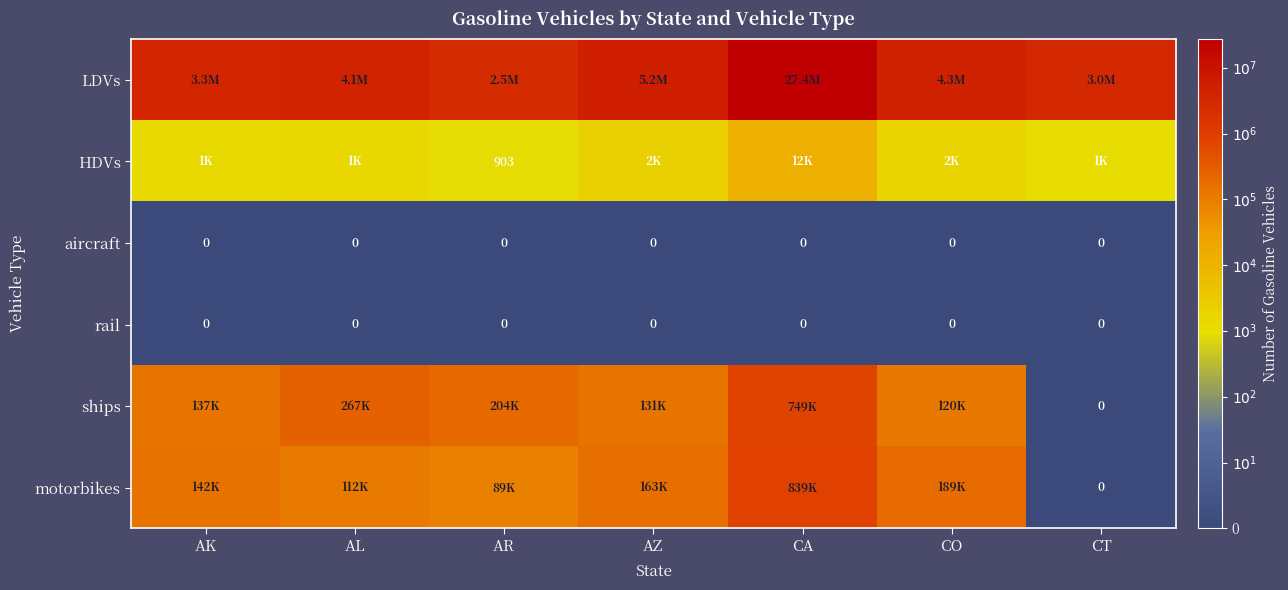

At how many categories does at least one series exceed 6?

7